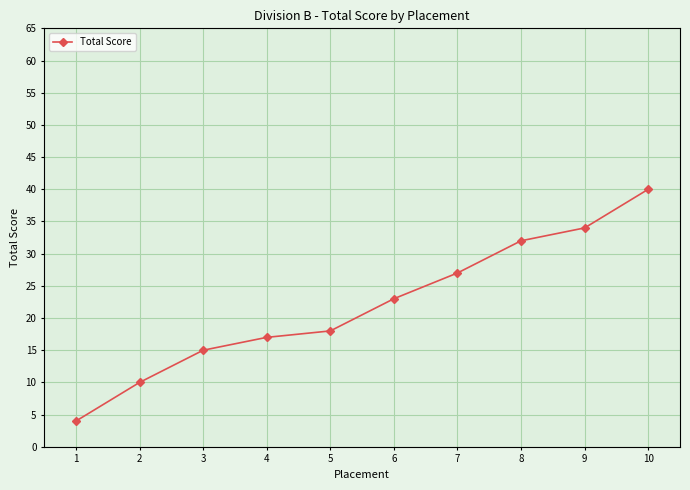

Between 5 and 3, which is larger?

5